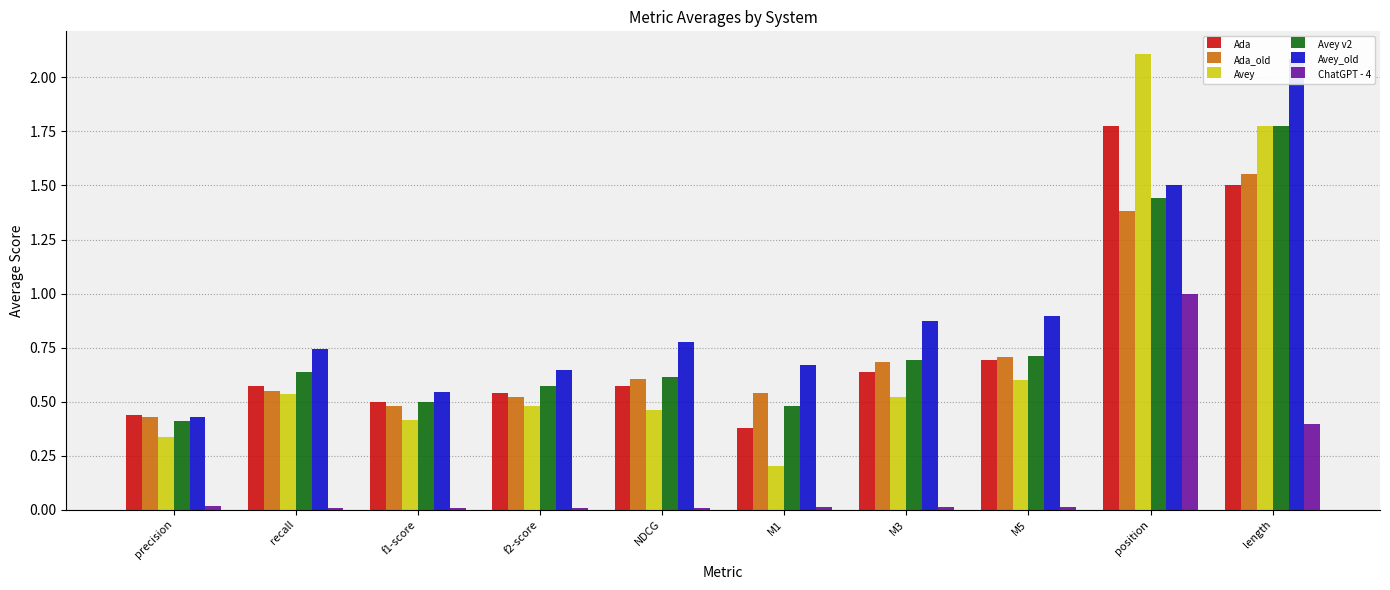

What position from the left is length?

10